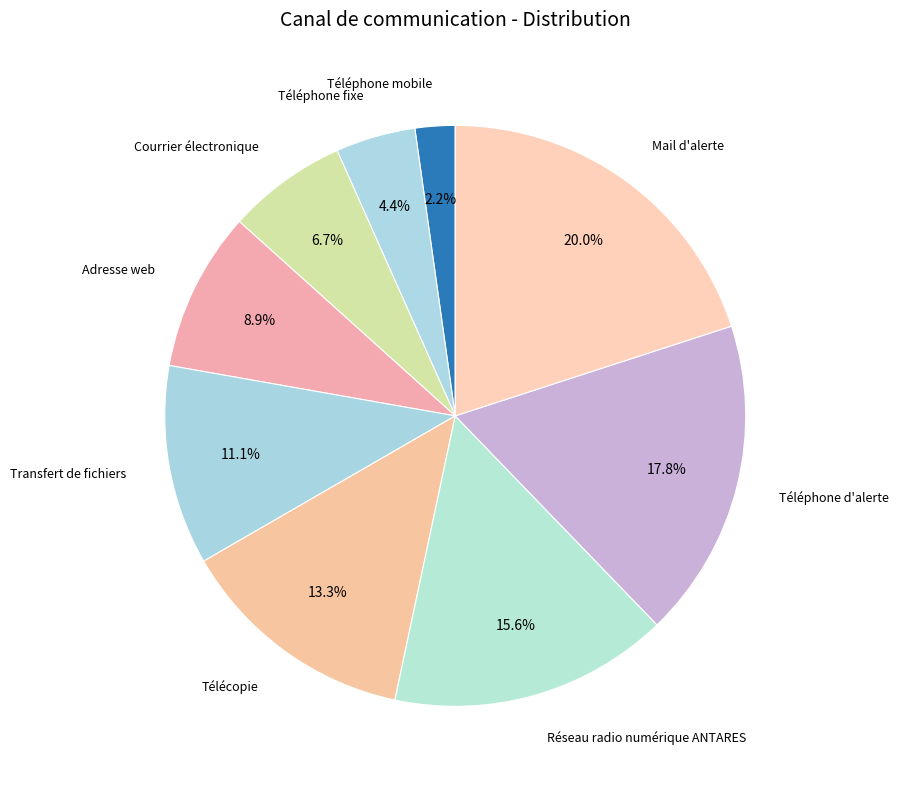

How many segments does this pie chart have?

9